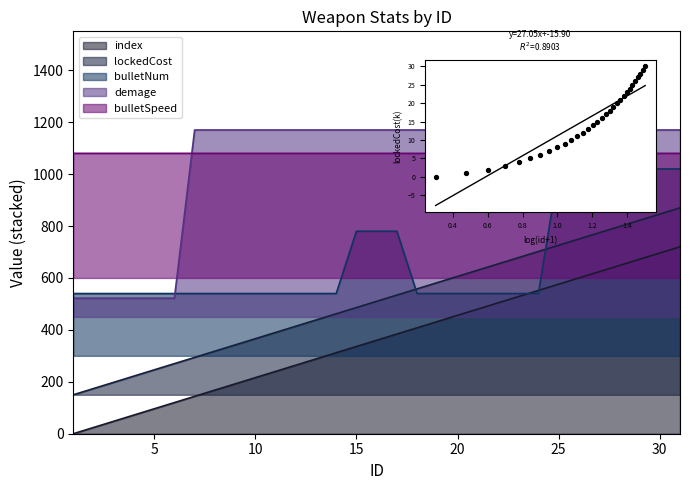

Is the value of bulletSpeed at 30 greater than the value of index at 18?

Yes